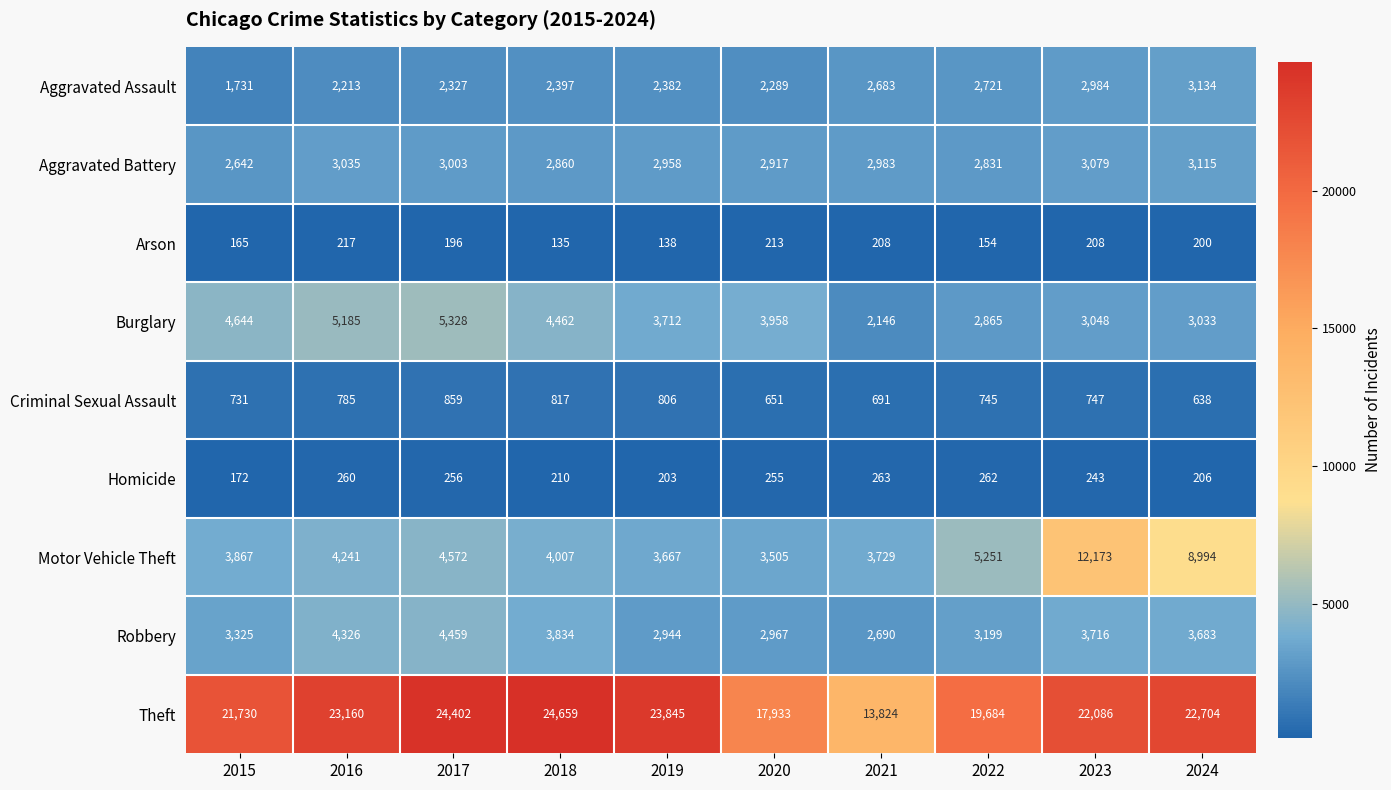

At which category does the chart reach its peak across all series?

2018